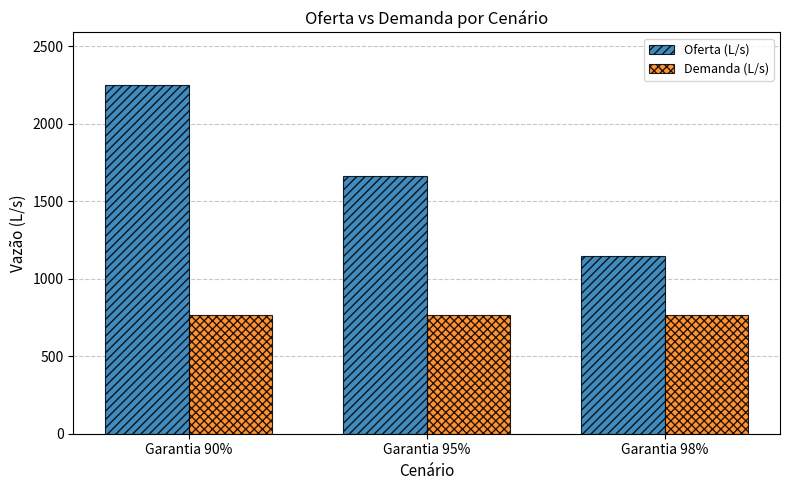

What is the label of the 3rd bar from the left?

Garantia 98%